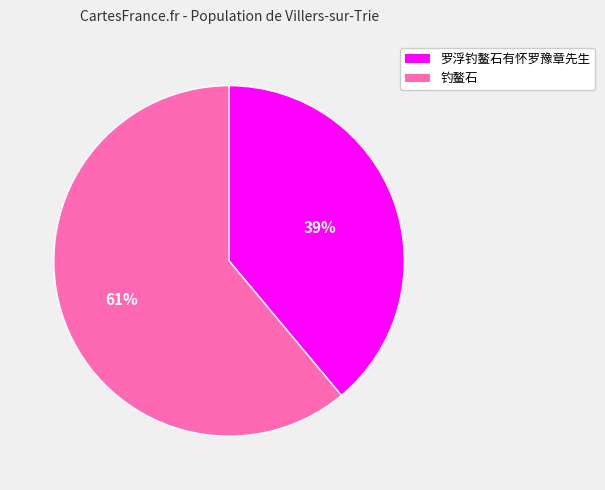

Rank the categories by value from lowest to highest.

罗浮钓鳌石有怀罗豫章先生, 钓鳌石